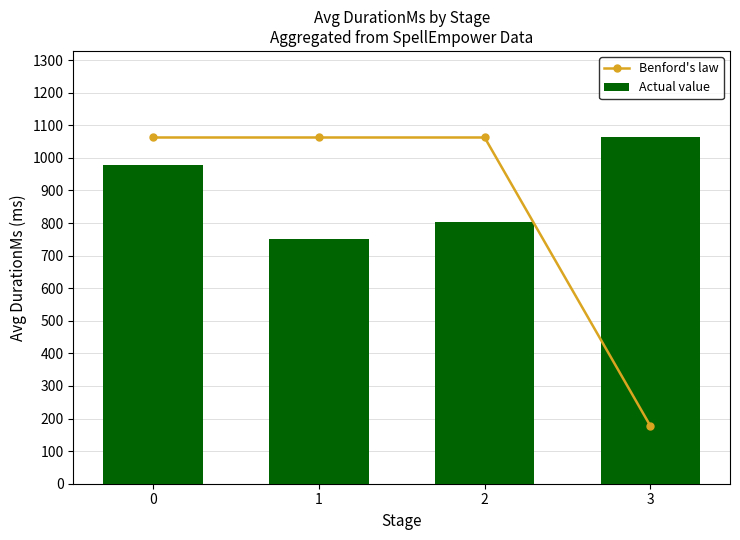

Which series has the largest range (max minus min)?

Benford's law